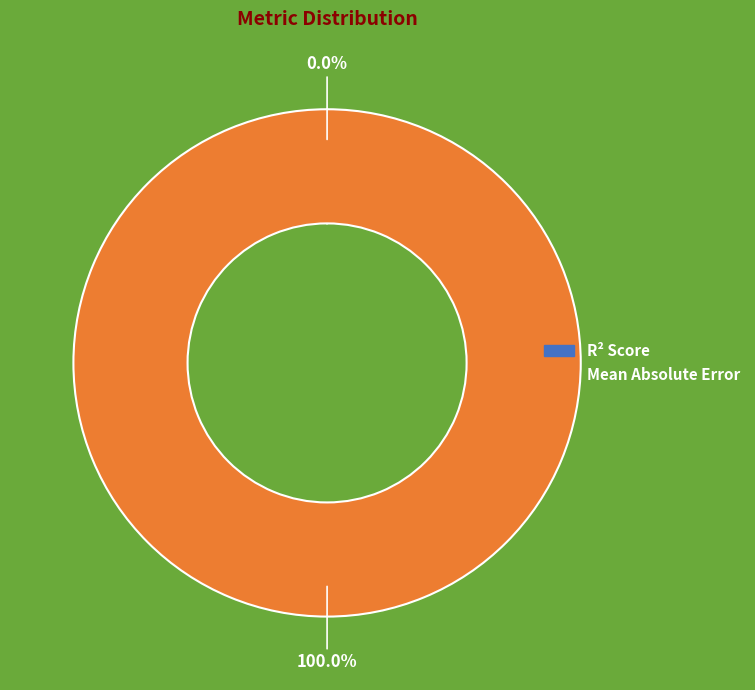

Is the sum of Mean Absolute Error and R² Score greater than half?

Yes